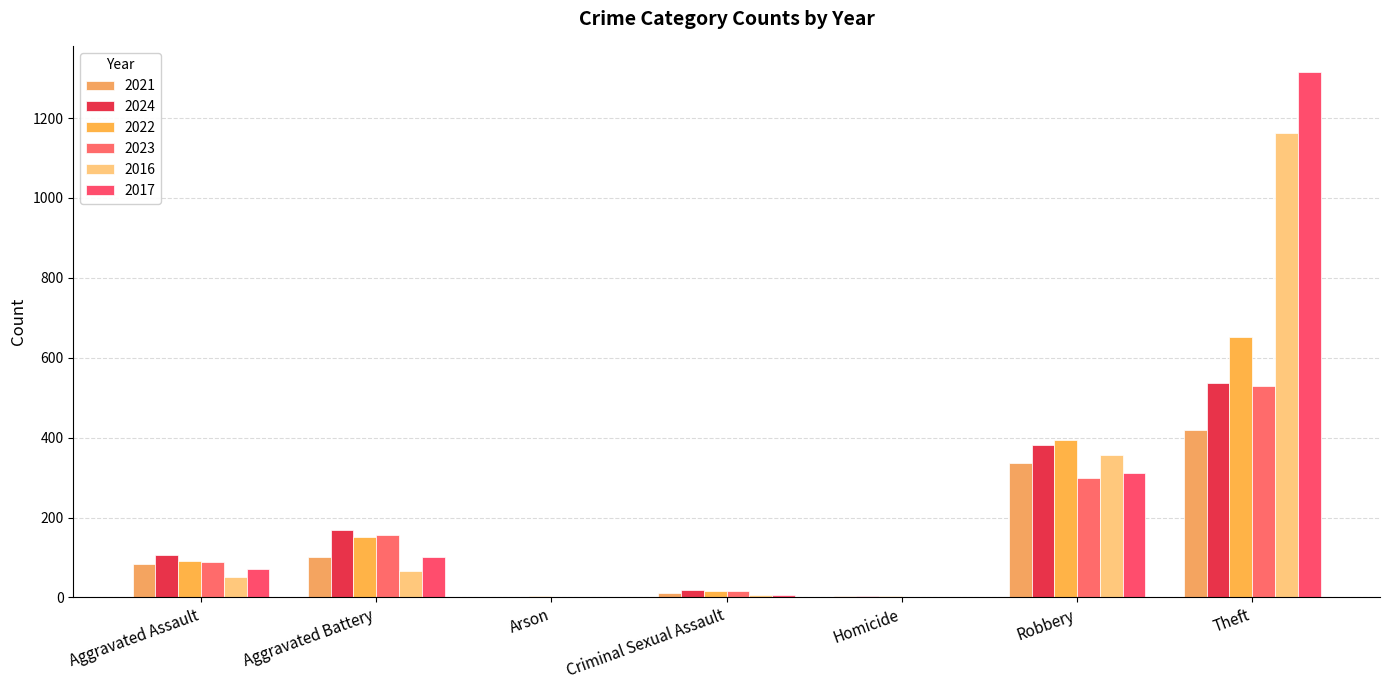

What is the highest value of the 2022 series?

651